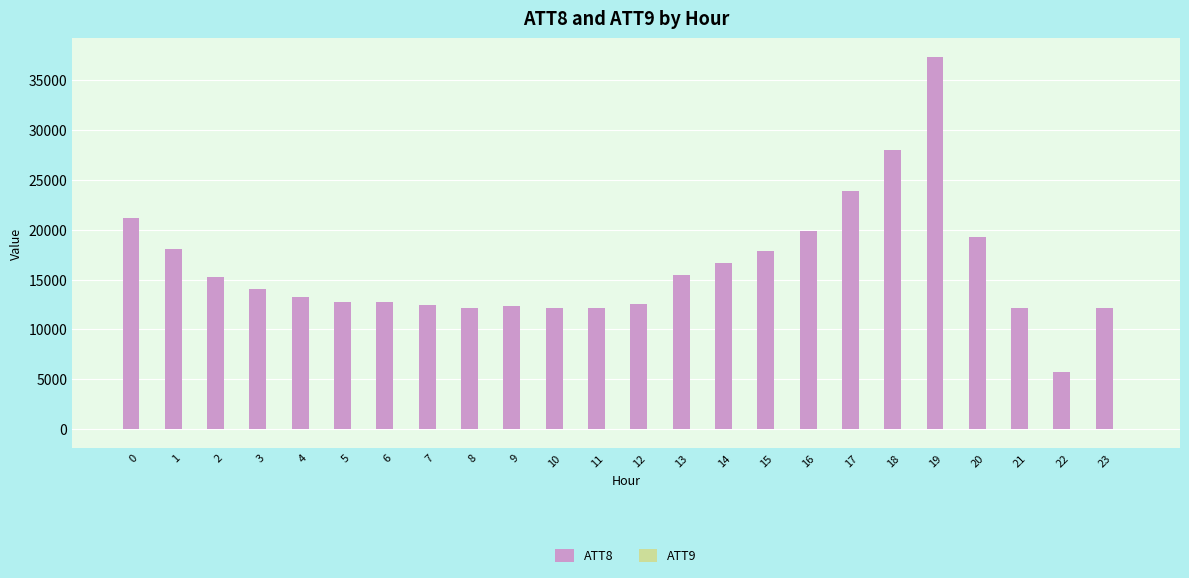

Which series has the largest total across all categories?

ATT8